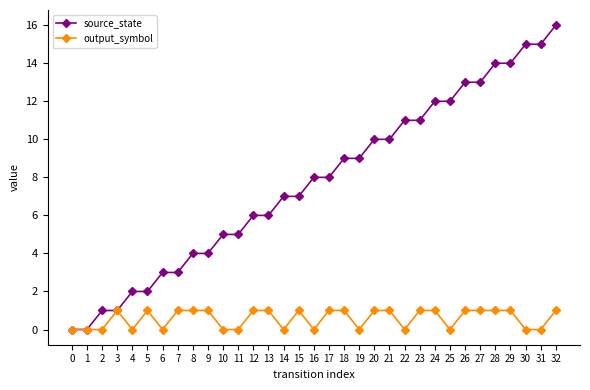

At which category is the sum across all series the highest?

32